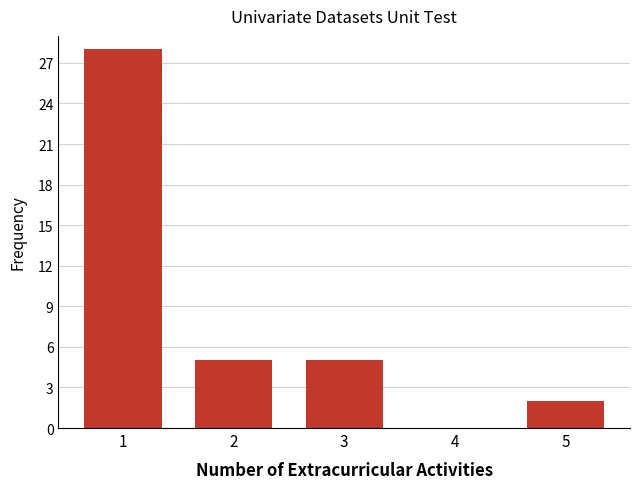

Reading left to right, what are all the values shown in this chart?

1=28	2=5	3=5	4=0	5=2